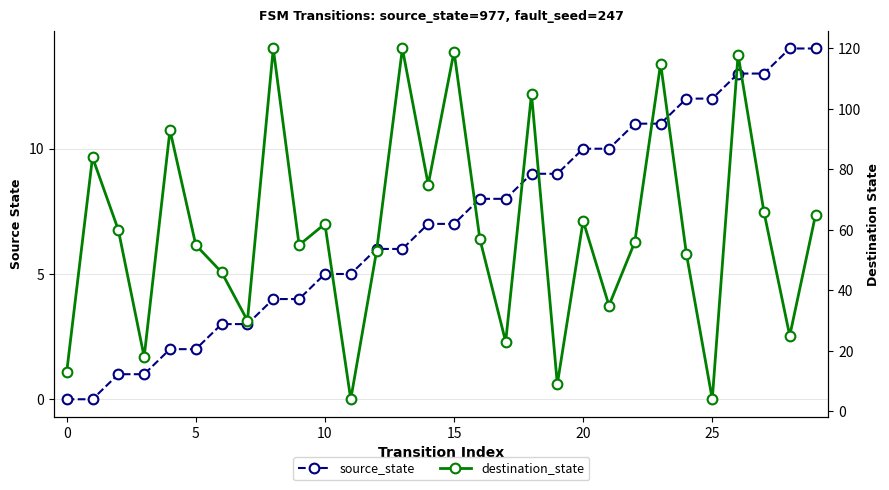

At how many categories does at least one series exceed 116?

4